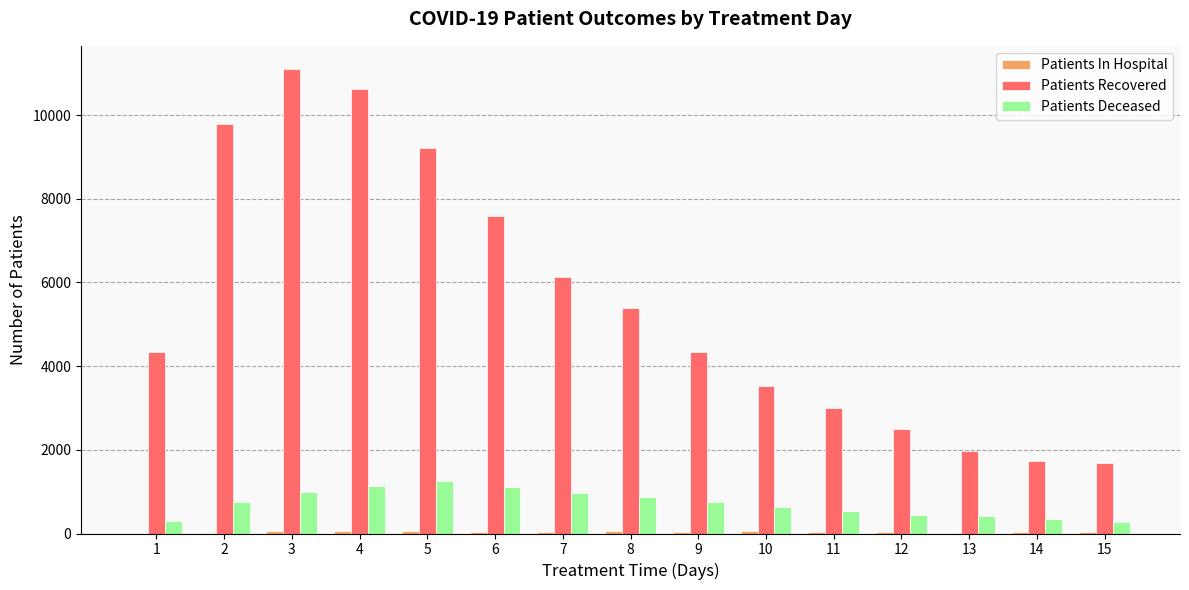

The value of Patients Deceased at 3 is 997. True or false?

True